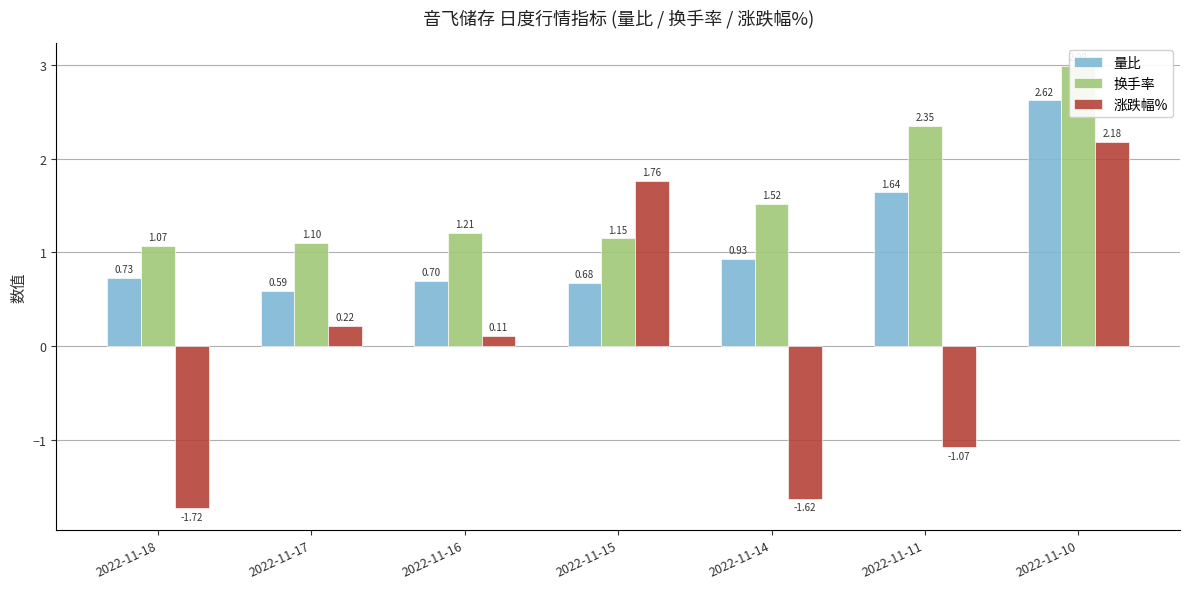

Between 2022-11-16 and 2022-11-11, which series saw the biggest shift?

涨跌幅%